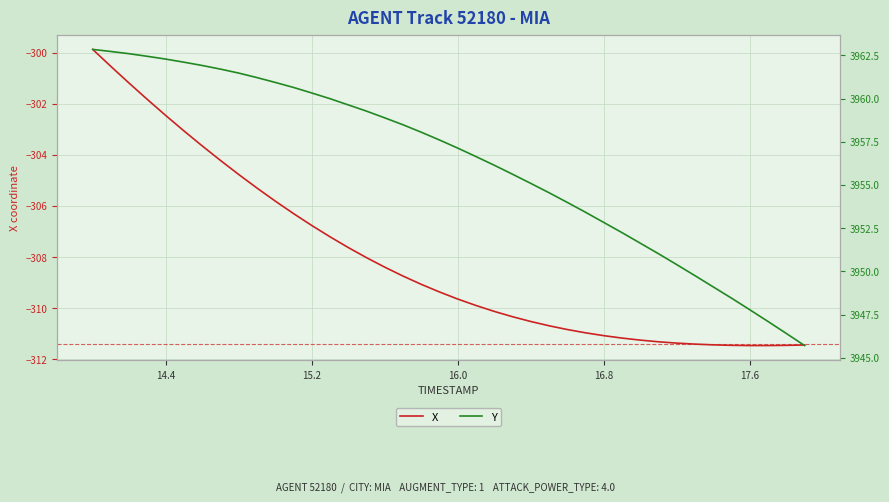

True or false: Y and X intersect in this chart.

False